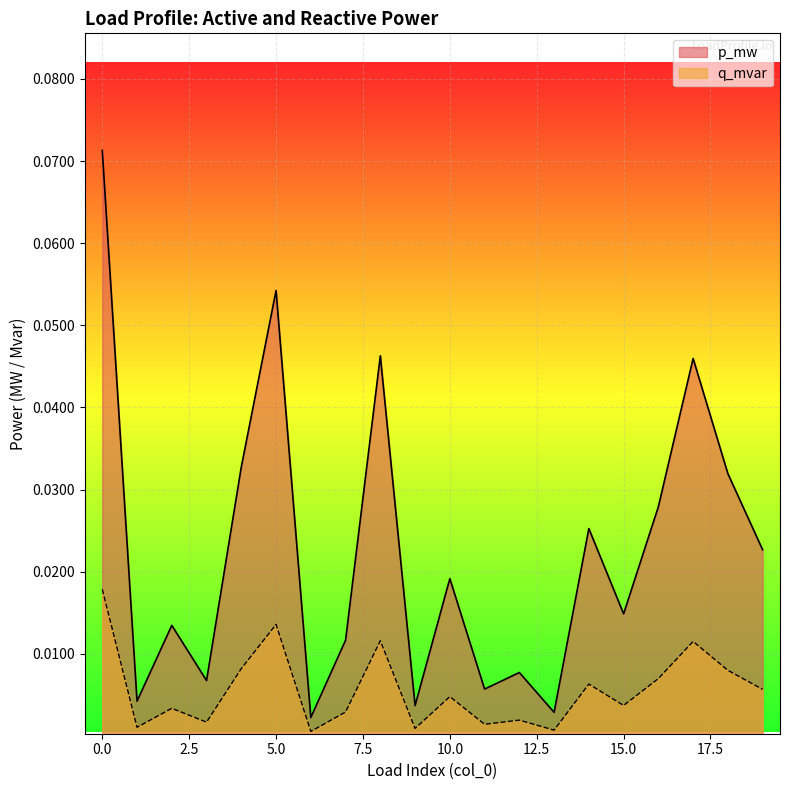

How many lines are shown in the chart?

2